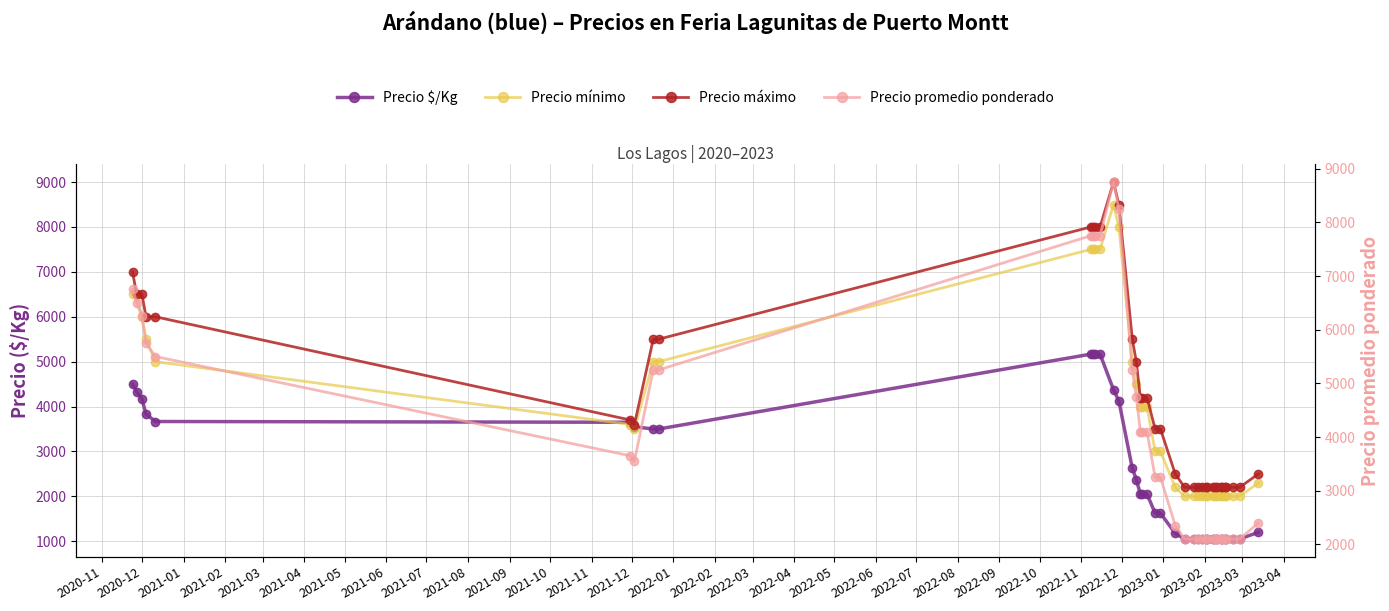

The value of Precio $/Kg at 37 is 712. True or false?

False